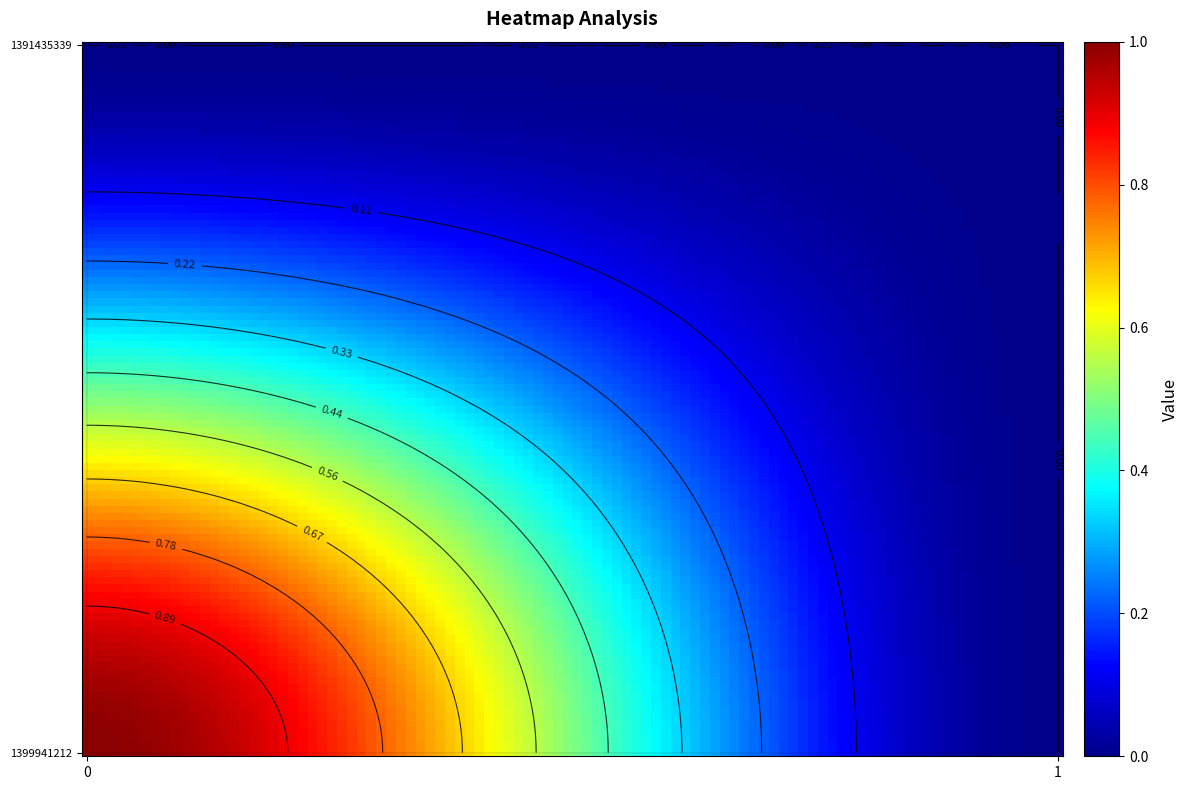

At how many categories does at least one series exceed 0?

1